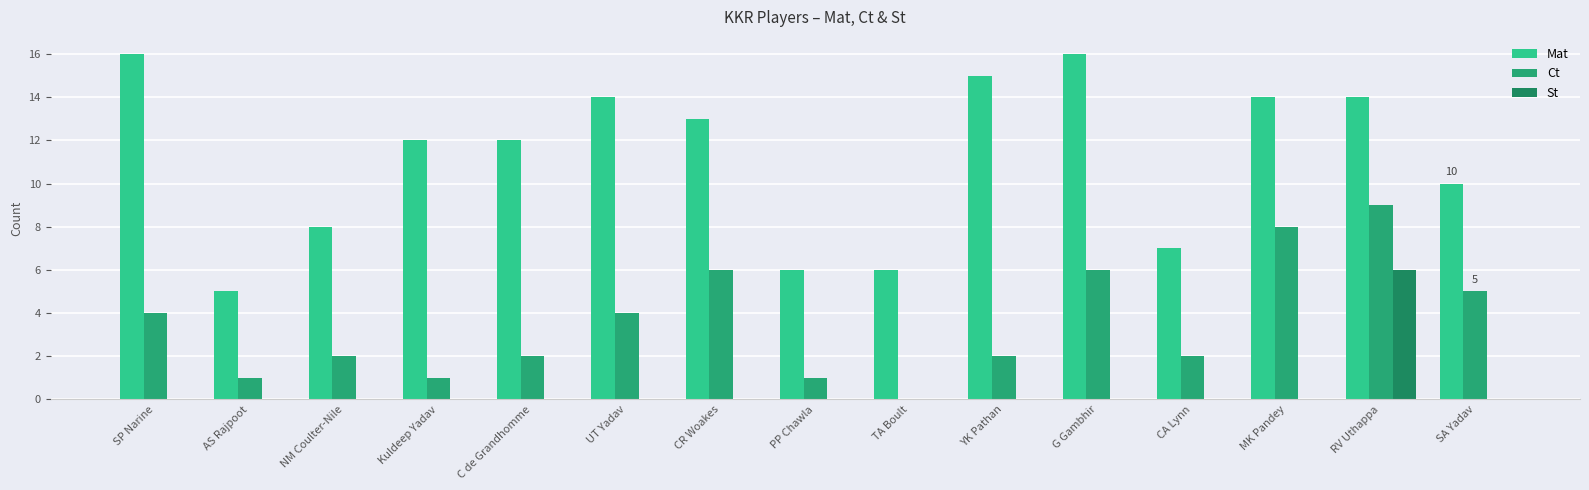

Is it true that St equals 0 at G Gambhir?

True